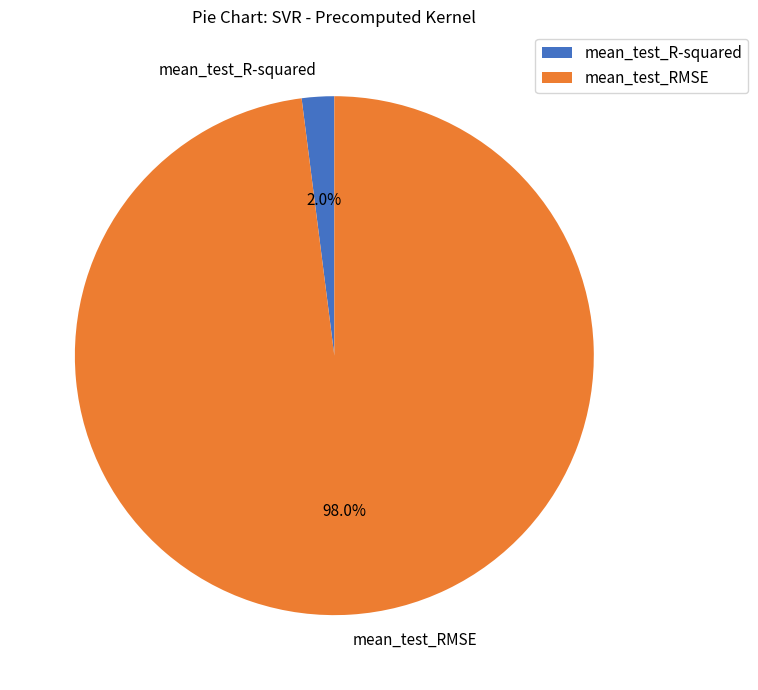

To the nearest percent, what portion does mean_test_RMSE represent?

98%